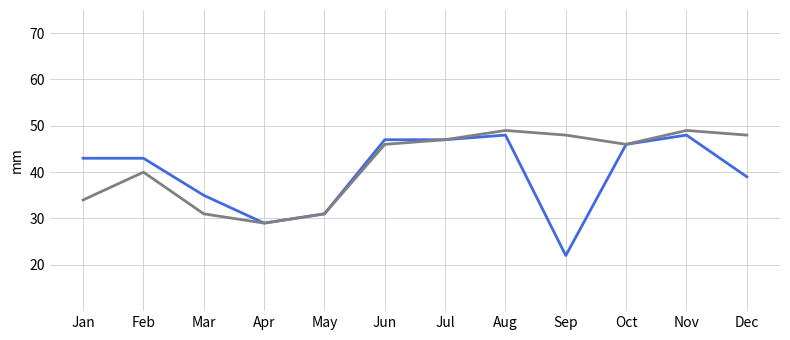

What is the difference between the highest and lowest values at Dec?

9